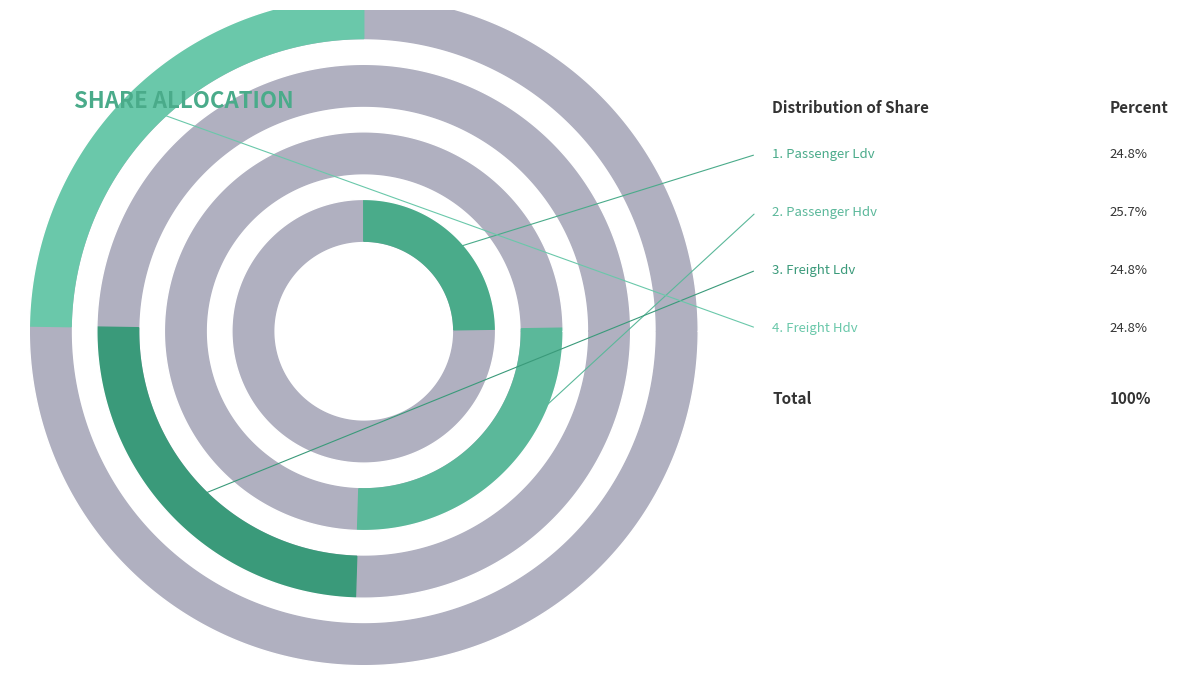

Rank the categories by value from lowest to highest.

Share of US freight LDV, Share of US freight HDV, Share of US passenger LDV, Share of US passenger HDV